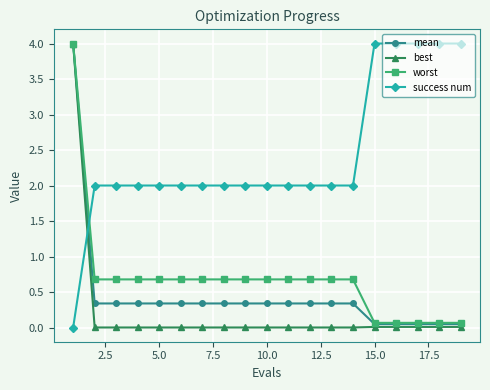

Does the chart have visible grid lines?

Yes